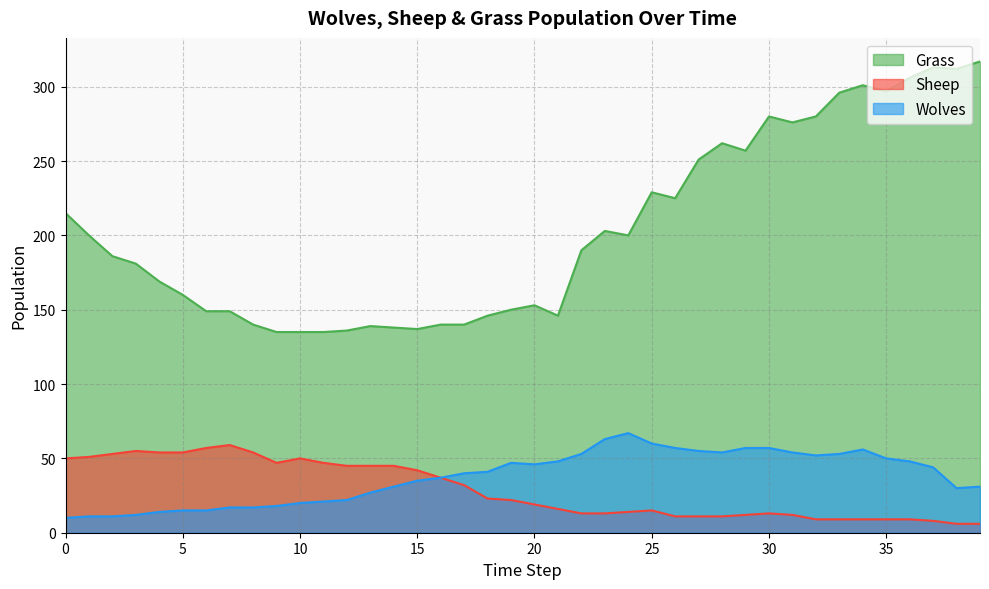

True or false: Sheep and Grass cross at least once.

False